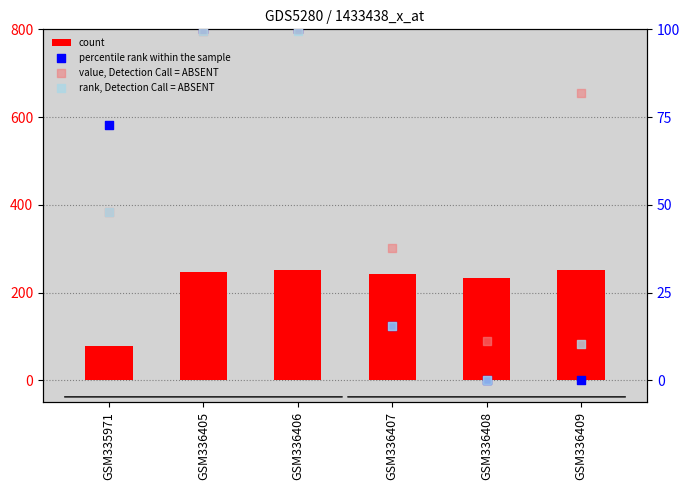

Which series has the largest total across all categories?

count